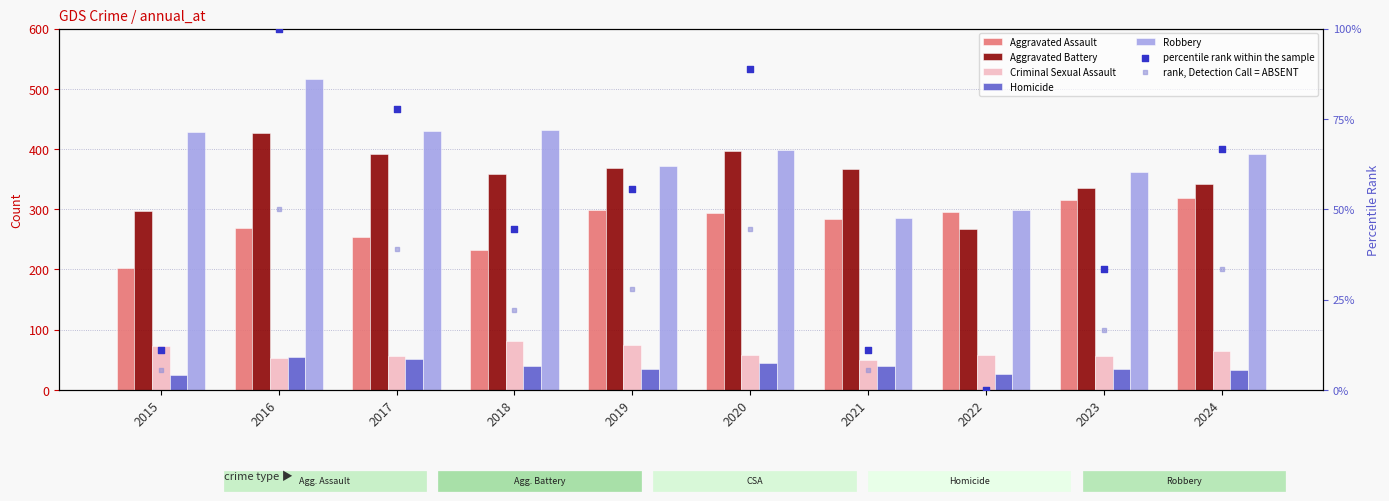

Is the value of Aggravated Battery at 2016 greater than the value of Homicide at 2020?

Yes